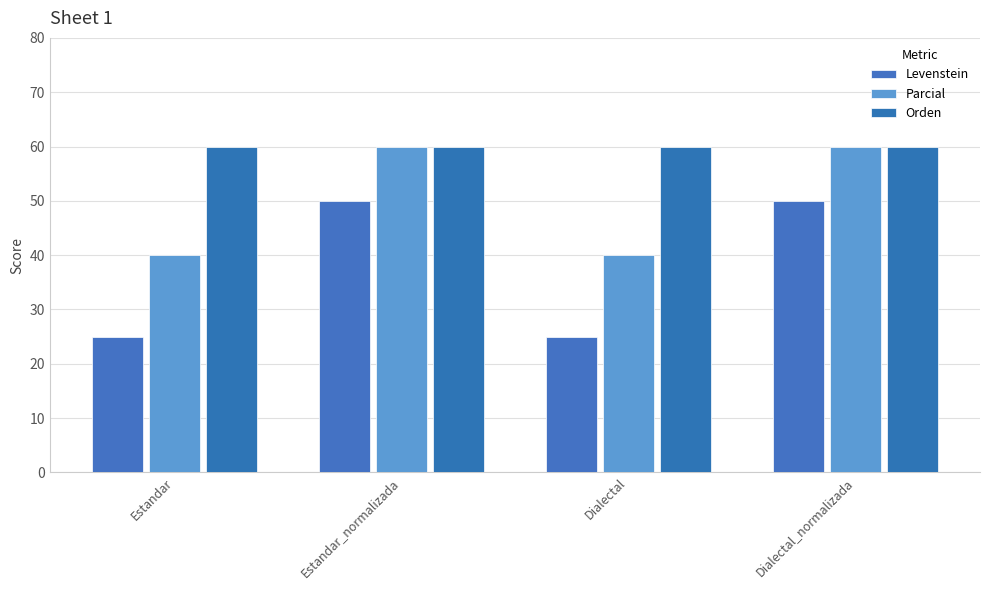

What are all the series names shown in the legend?

Levenstein, Parcial, Orden